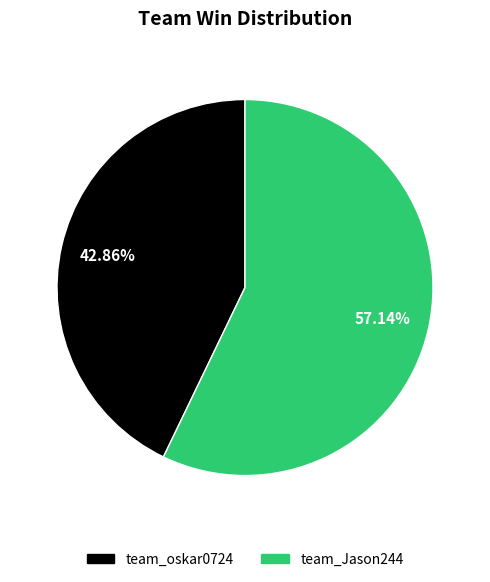

Do team_oskar0724 and team_Jason244 together represent more than half of the pie?

Yes